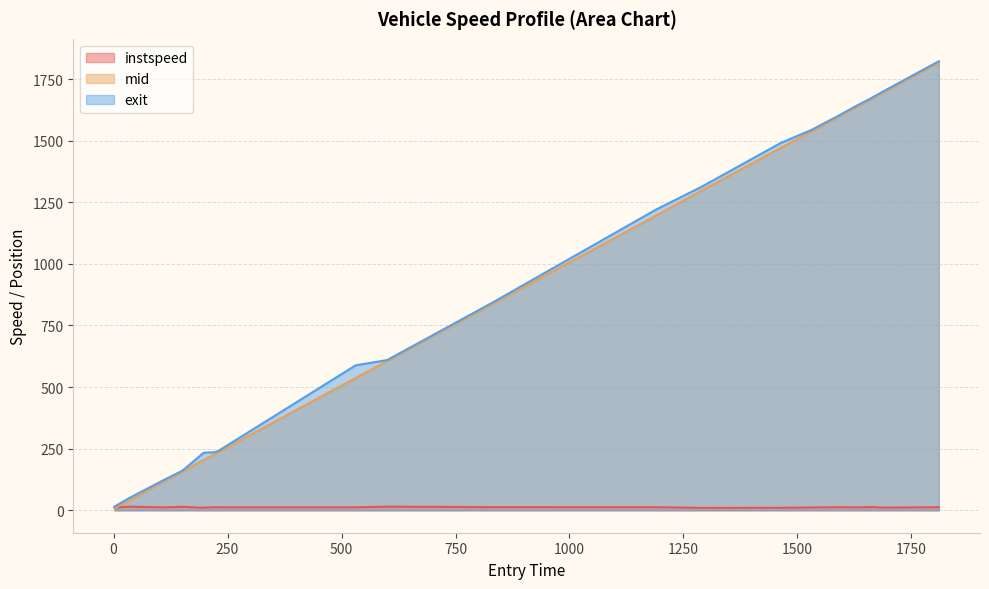

True or false: instspeed and exit cross at least once.

False